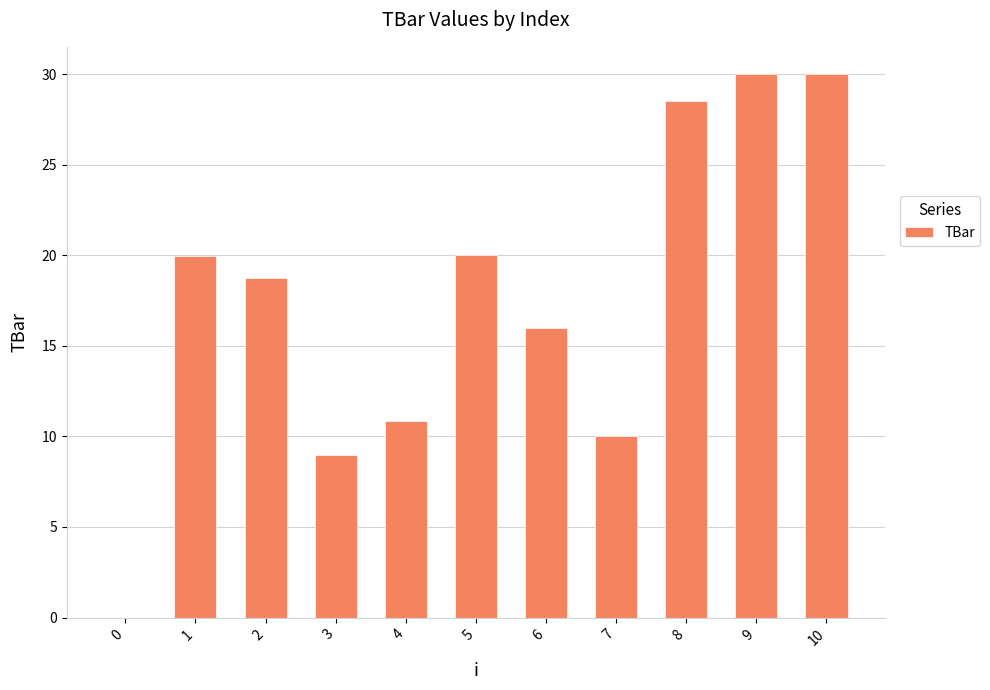

Reading right to left, list all the values displayed in this chart.

30.0	30.0	28.5	10.0	16.0	20.0	10.8	9.0	18.7	20.0	0.0